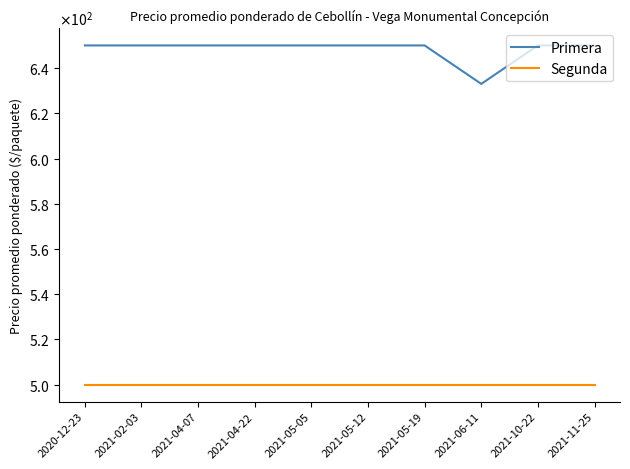

True or false: Segunda and Primera intersect in this chart.

False